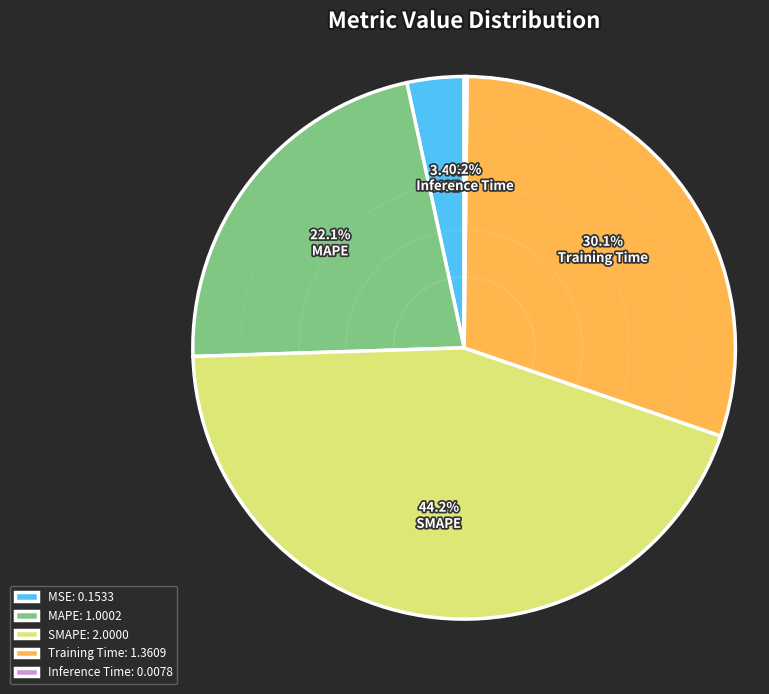

What percentage is NOT represented by Training Time?

69.9%